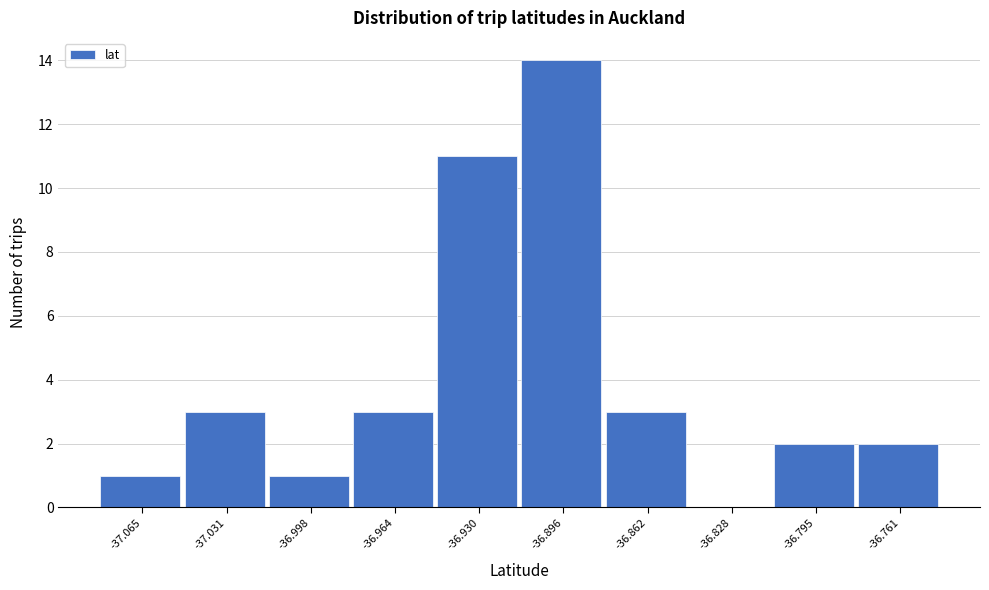

Reading left to right, transcribe all the data shown in this chart.

-37.065=1	-37.031=3	-36.998=1	-36.964=3	-36.930=11	-36.896=14	-36.862=3	-36.828=0	-36.795=2	-36.761=2